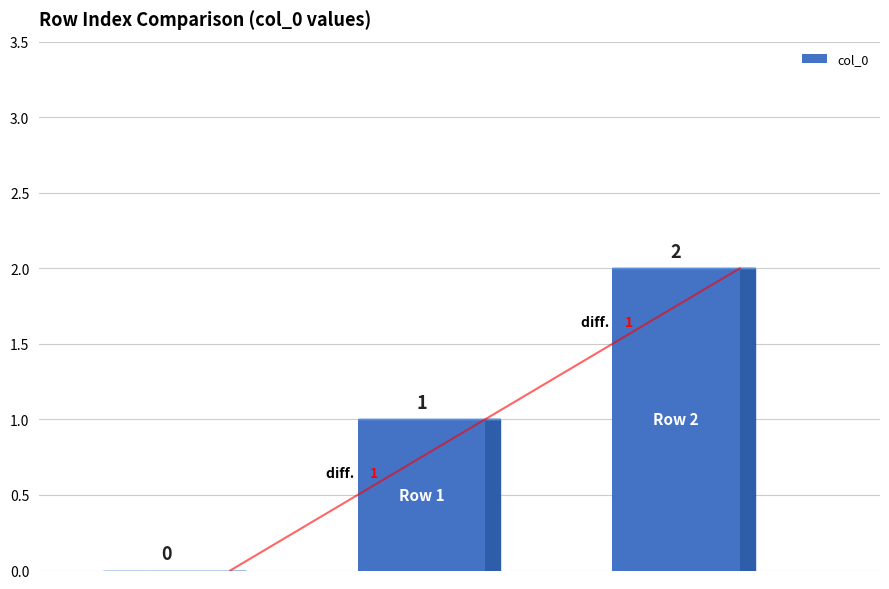

How many distinct data groups are displayed?

1